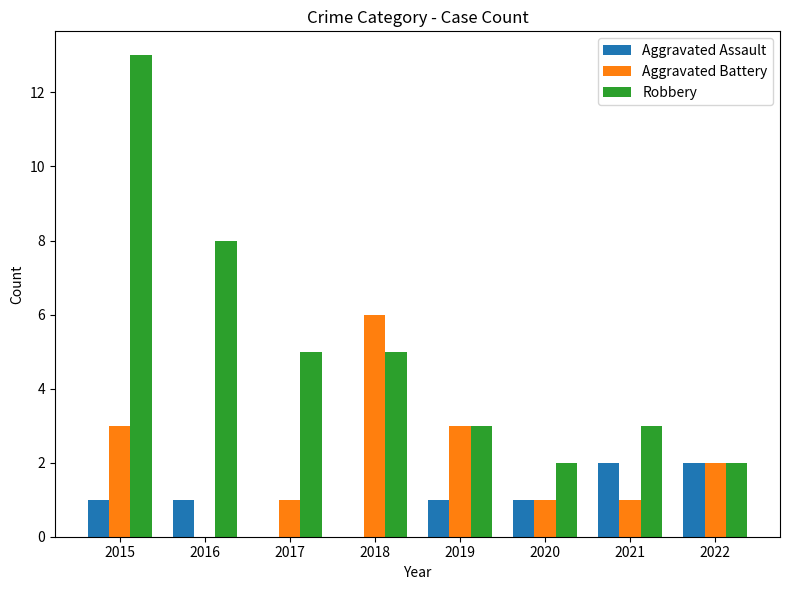

What is the maximum value shown in the chart?

13